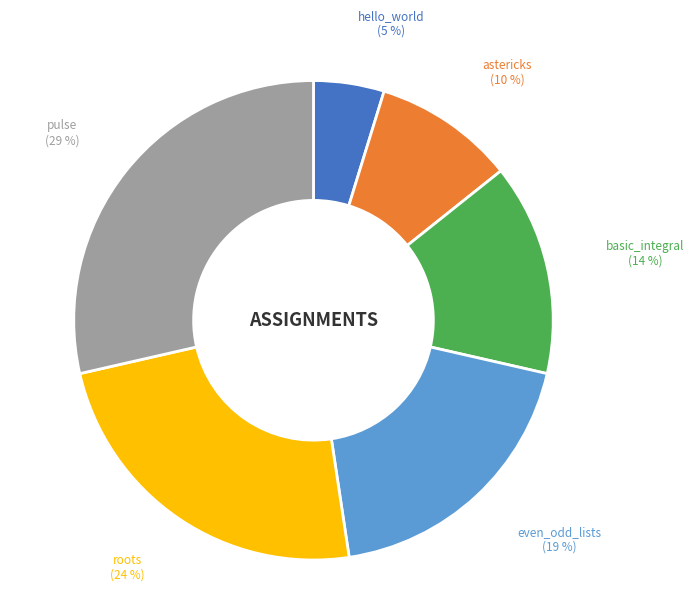

To the nearest percent, what is the difference between the largest and smallest slice percentages?

24%